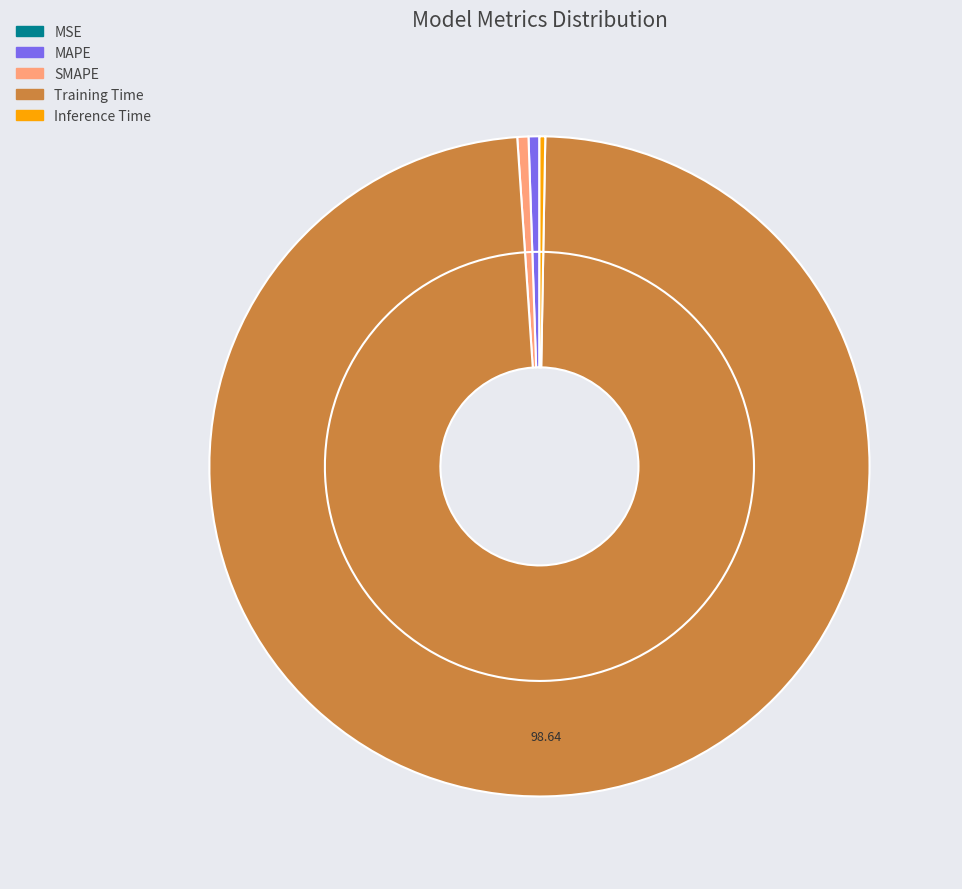

Does SMAPE represent more than half of the total?

No